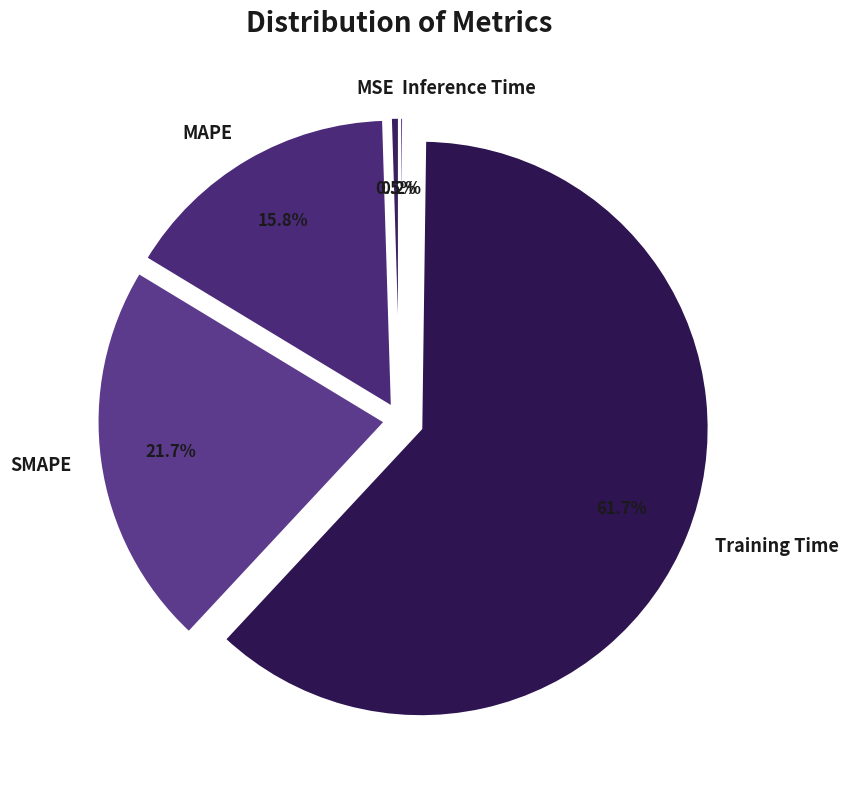

What is the largest slice in the pie chart?

Training Time